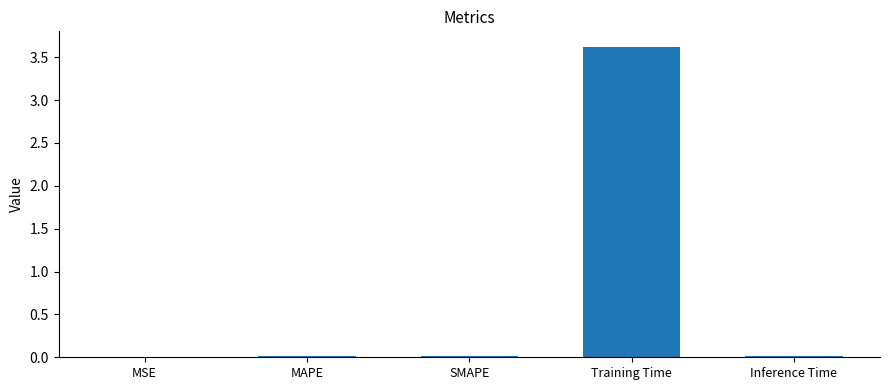

Does the chart contain stacked bars?

No